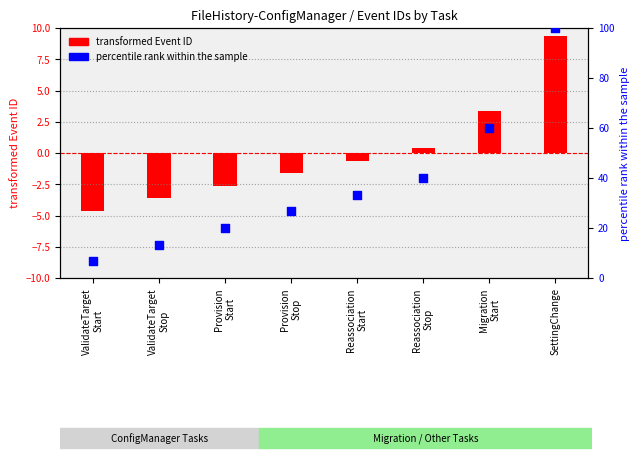

At which category is the sum across all series the highest?

SettingChange